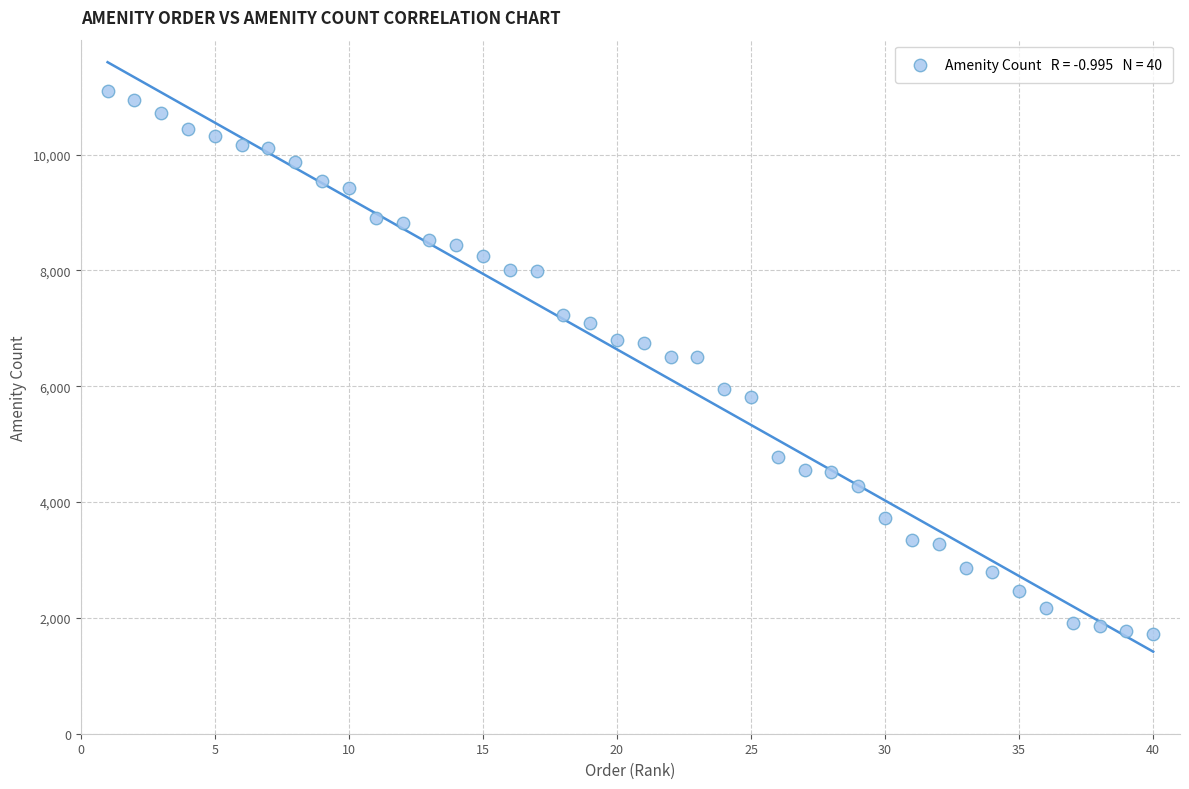

What is the range of Y values (max minus min)?

9369